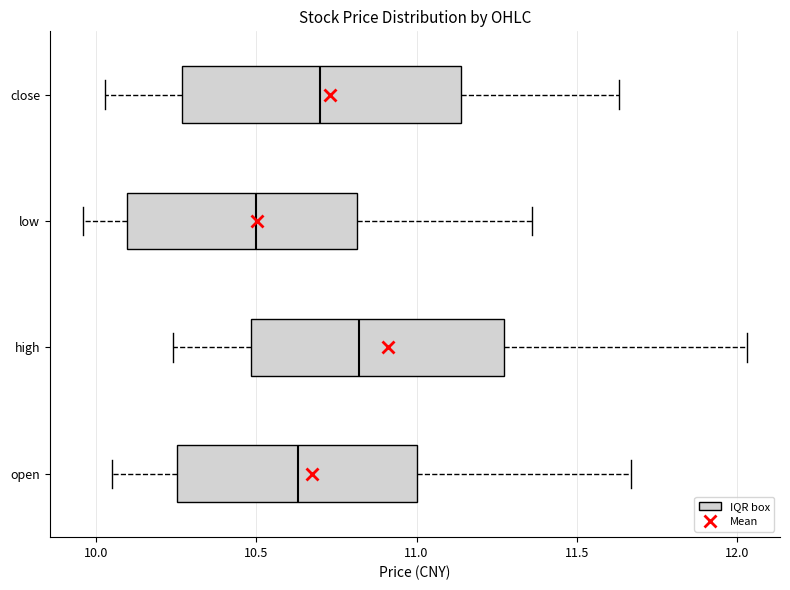

Which box is the widest, from its left edge to its right edge?

close